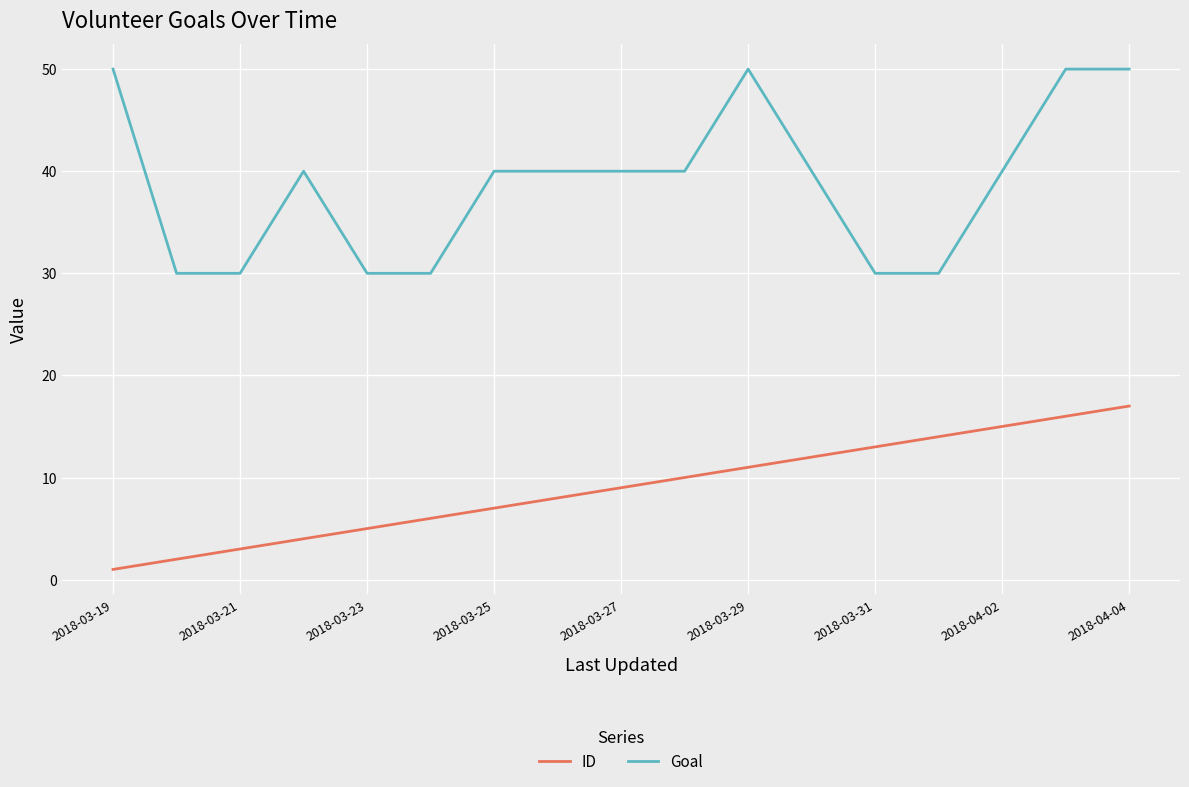

Which series has the widest spread of values?

Goal